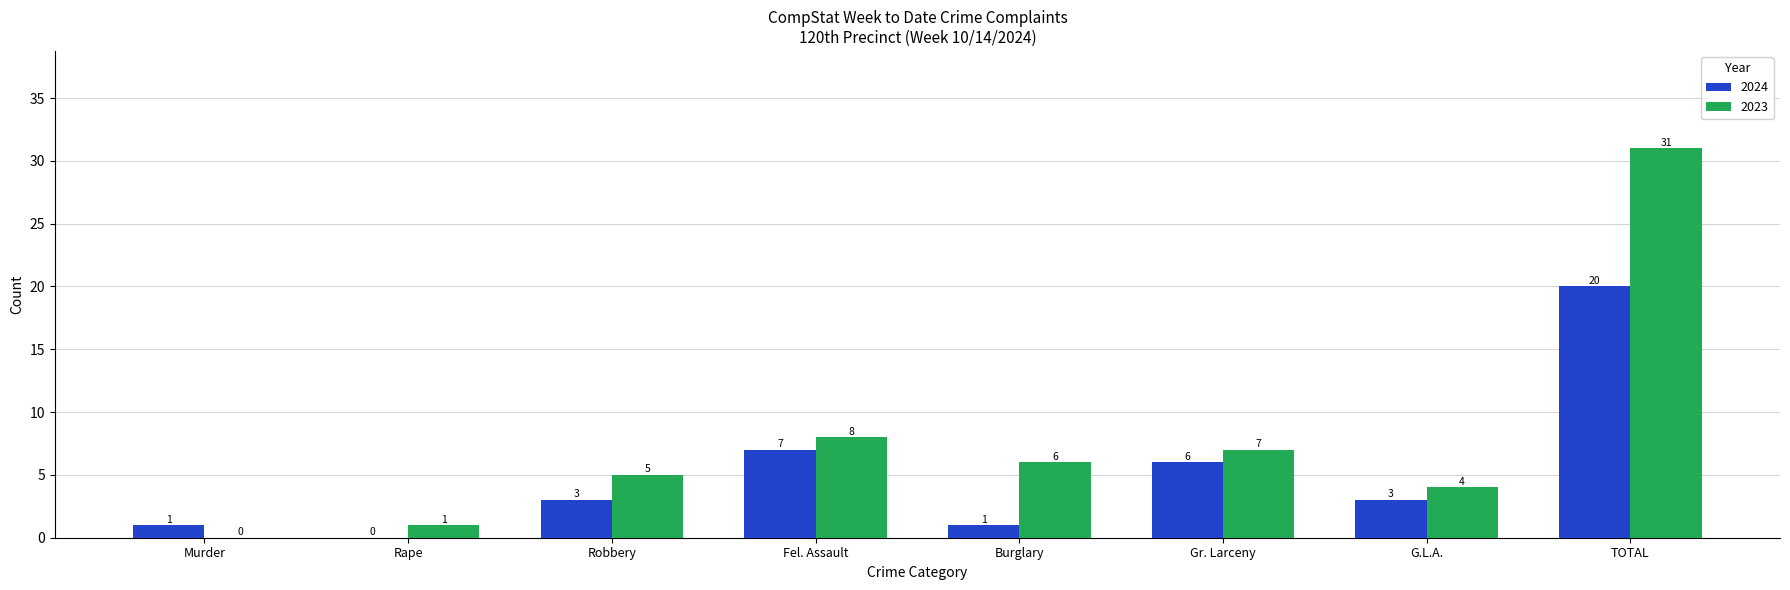

What is the average value of the 2024 series?

5